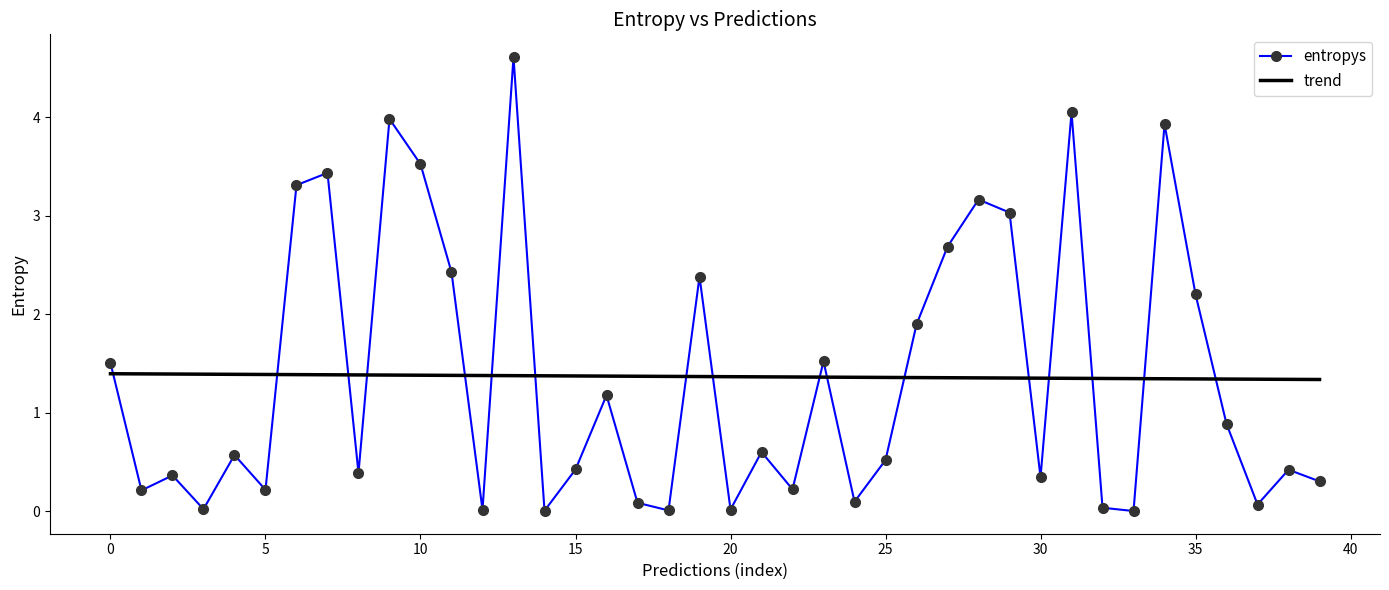

Which series has the widest spread of values?

entropys